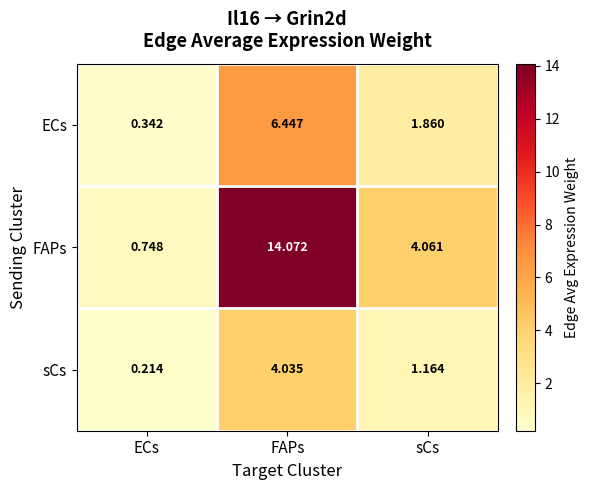

At which category does the chart reach its minimum across all series?

ECs